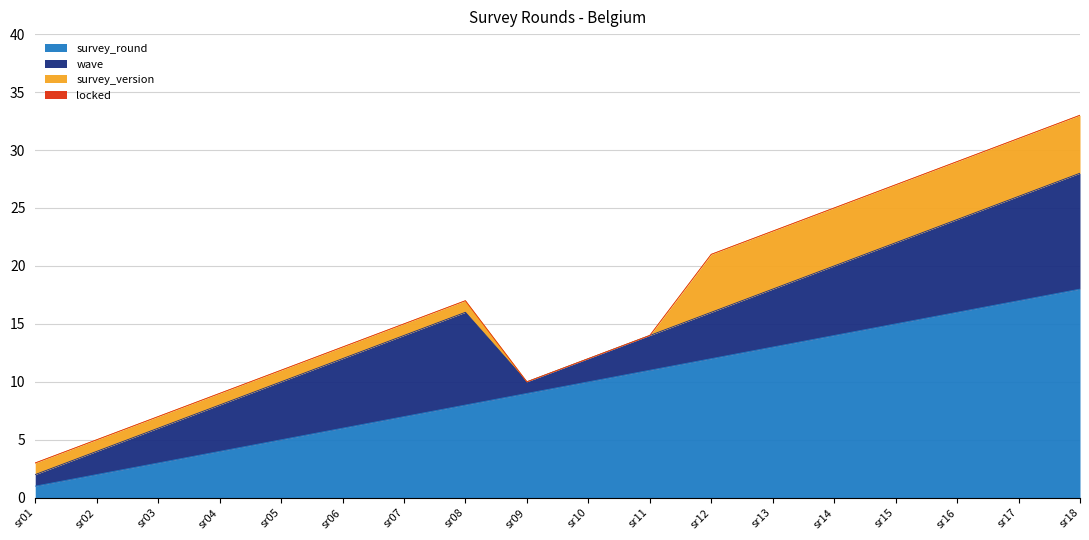

Reading left to right, what are all the values shown in this chart?

survey_round: 1	2	3	4	5	6	7	8	9	10	11	12	13	14	15	16	17	18
wave: 1	2	3	4	5	6	7	8	1	2	3	4	5	6	7	8	9	10
survey_version: 1	1	1	1	1	1	1	1	0	0	0	5	5	5	5	5	5	5
locked: 0	0	0	0	0	0	0	0	0	0	0	0	0	0	0	0	0	0